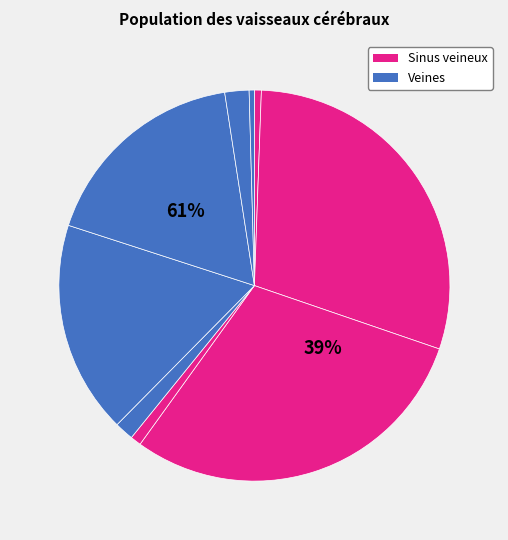

How many slices are in this pie chart?

9